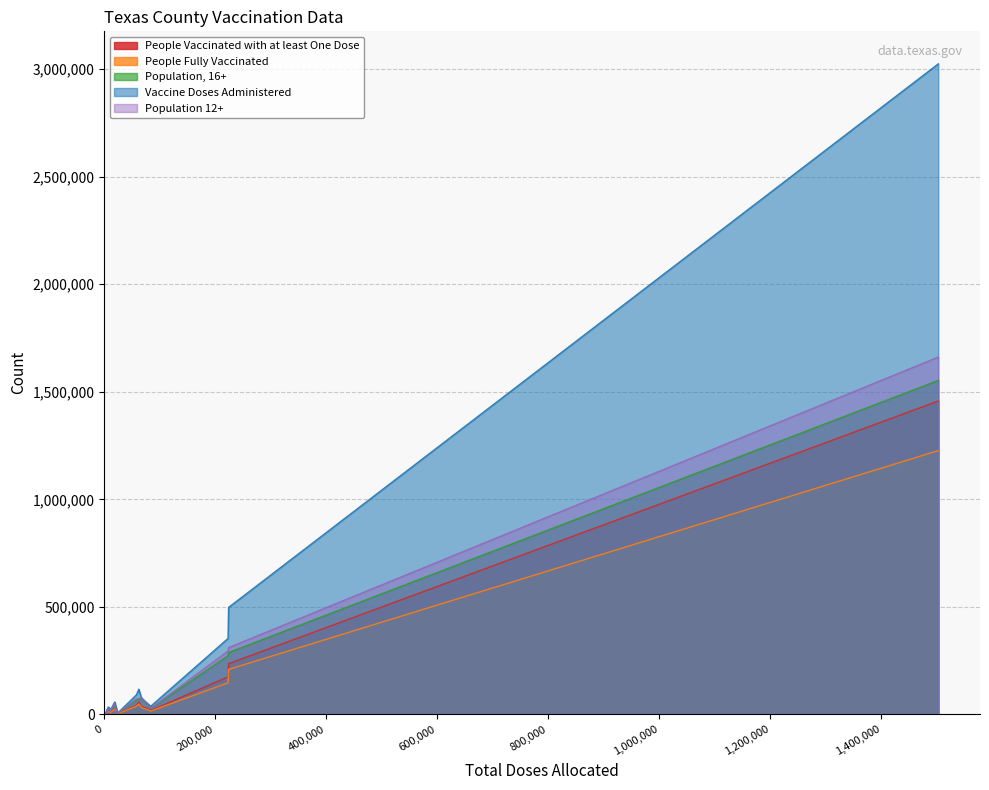

Rank the series by their maximum value, from highest to lowest.

Vaccine Doses Administered, Population 12+, Population, 16+, People Vaccinated with at least One Dose, People Fully Vaccinated